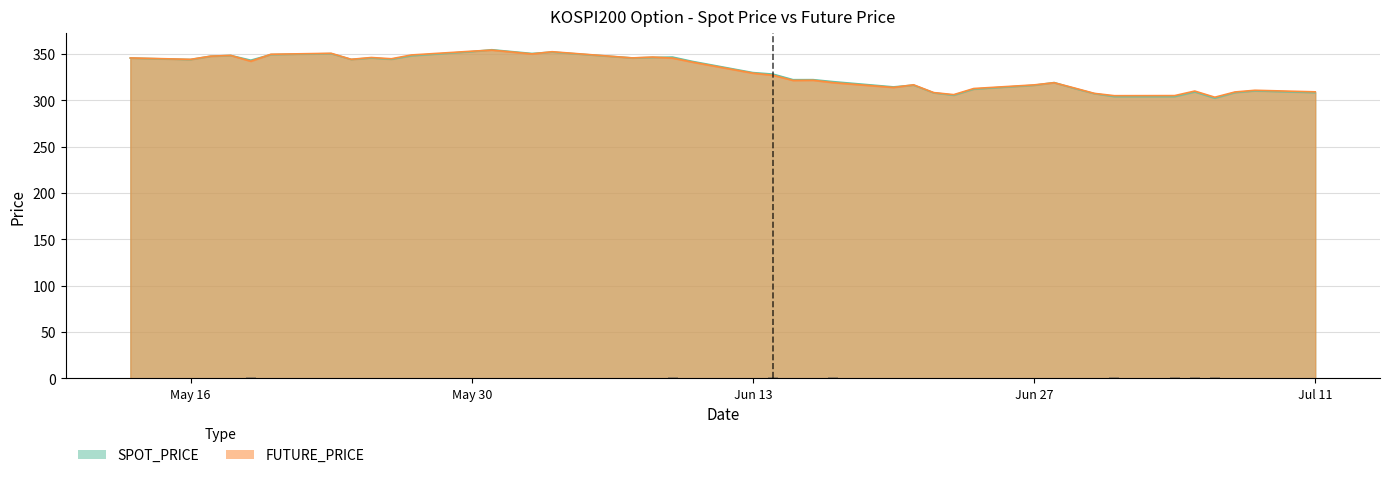

Is it true that FUTURE_PRICE equals 168.1 at 2022-07-08?

False